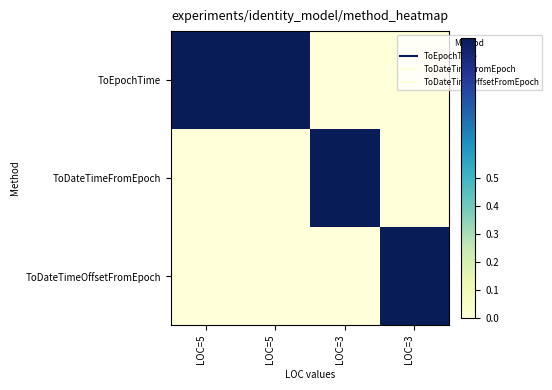

How many data points does each series have?

4